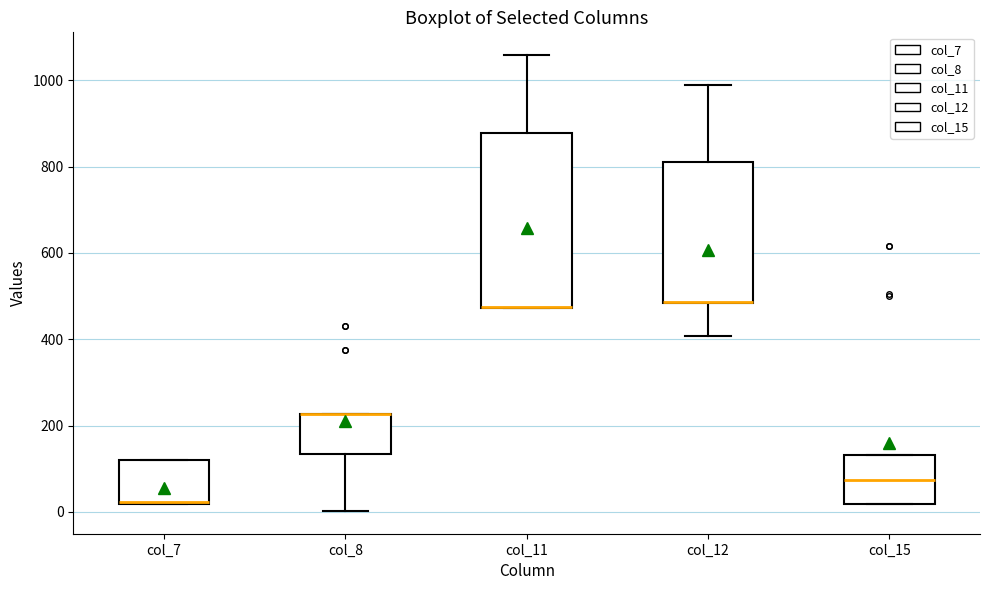

Where does the median line of the box for col_15 sit on the y-axis? The values are not printed on the chart, so give them approximately, as read against the axis.

80